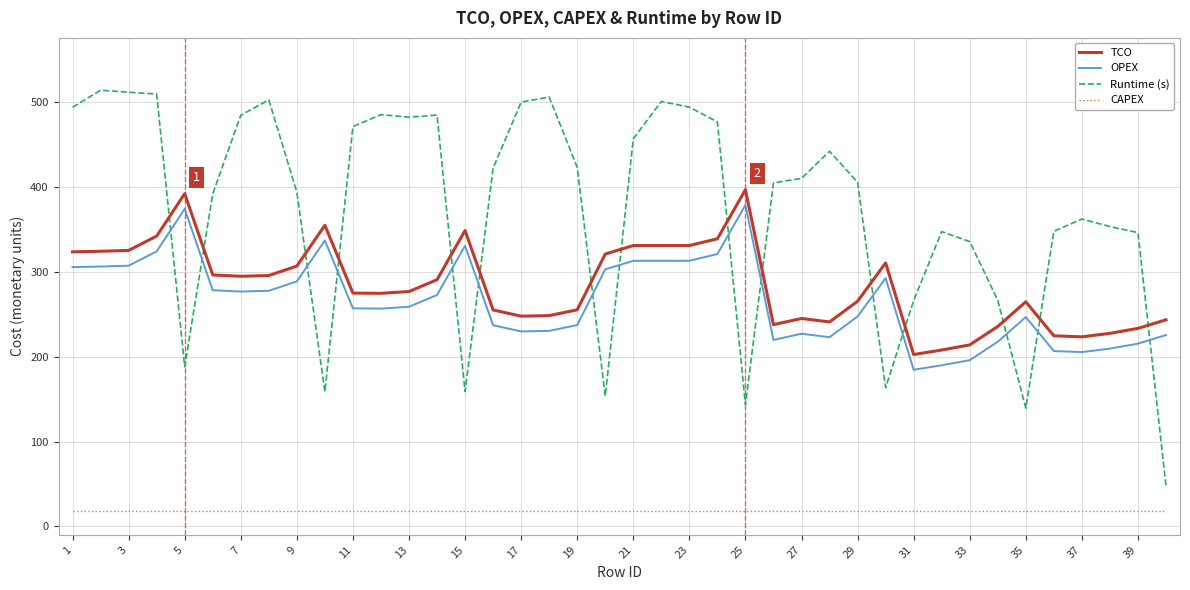

Which series has the largest total across all categories?

Runtime (s)